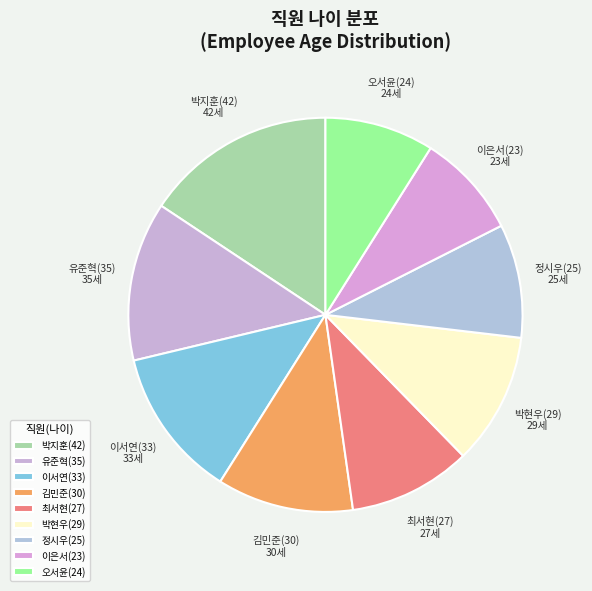

How many slices are in this pie chart?

9